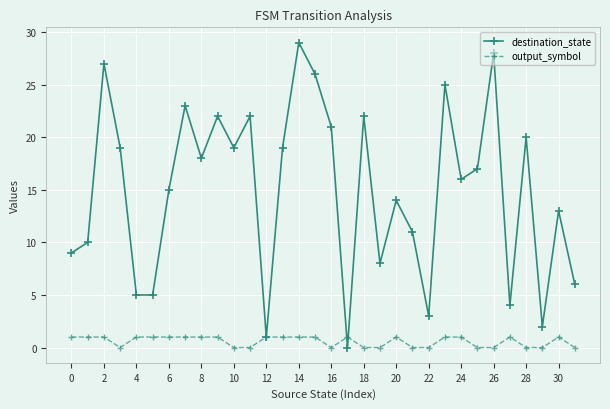

What is the maximum value shown in the chart?

29